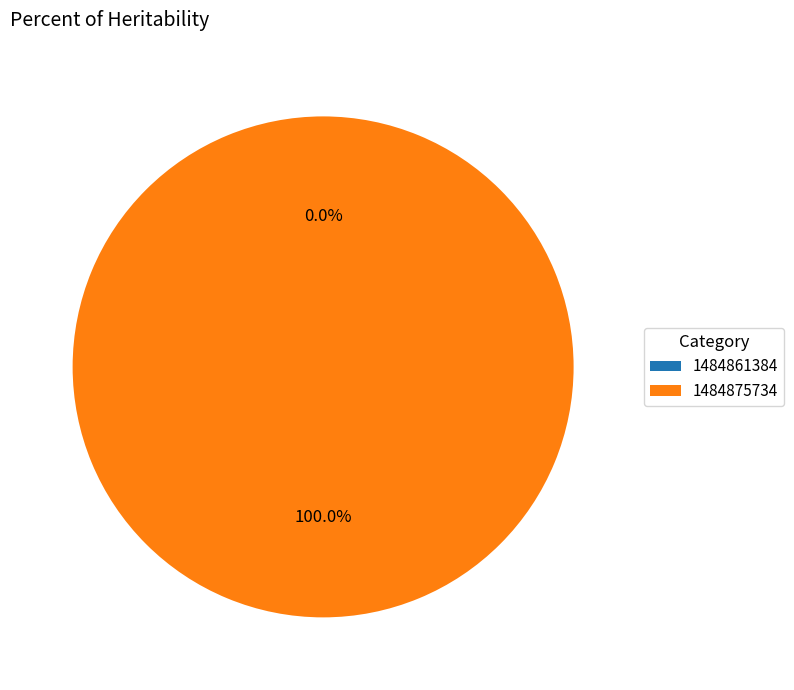

Which slice represents more than half of the pie?

1484875734